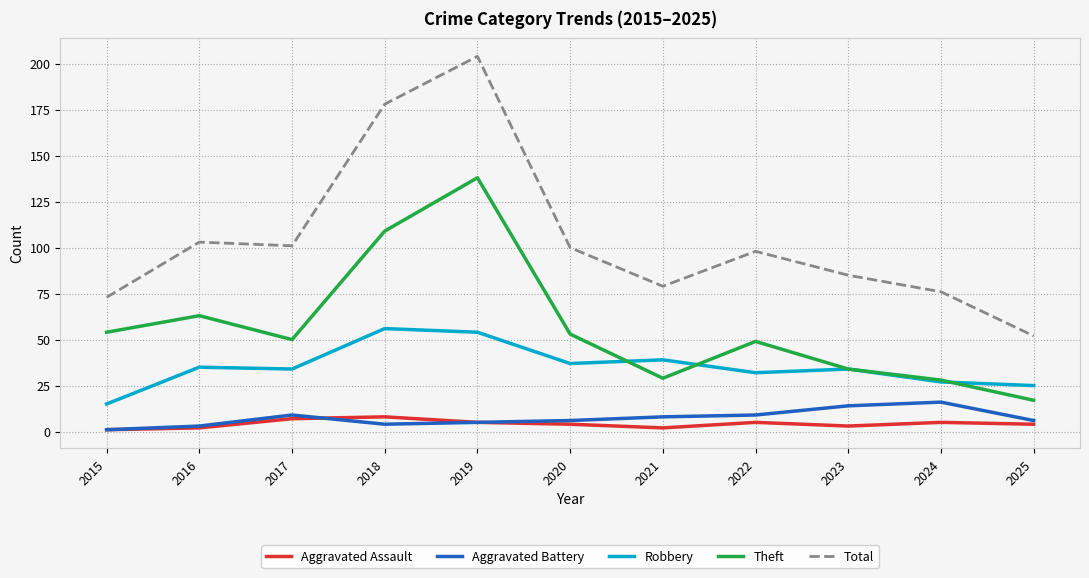

True or false: Theft and Aggravated Battery cross at least once.

False